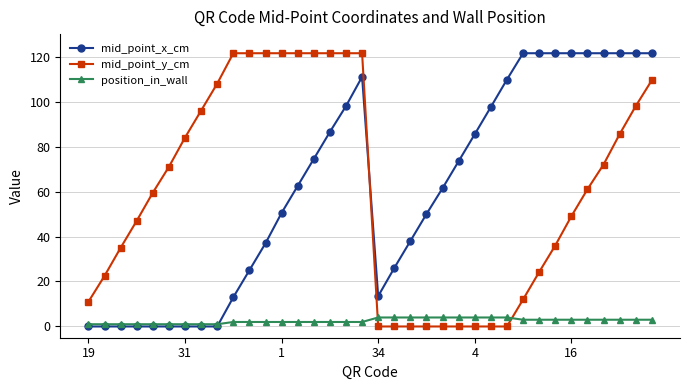

What is the greatest value displayed?

121.5